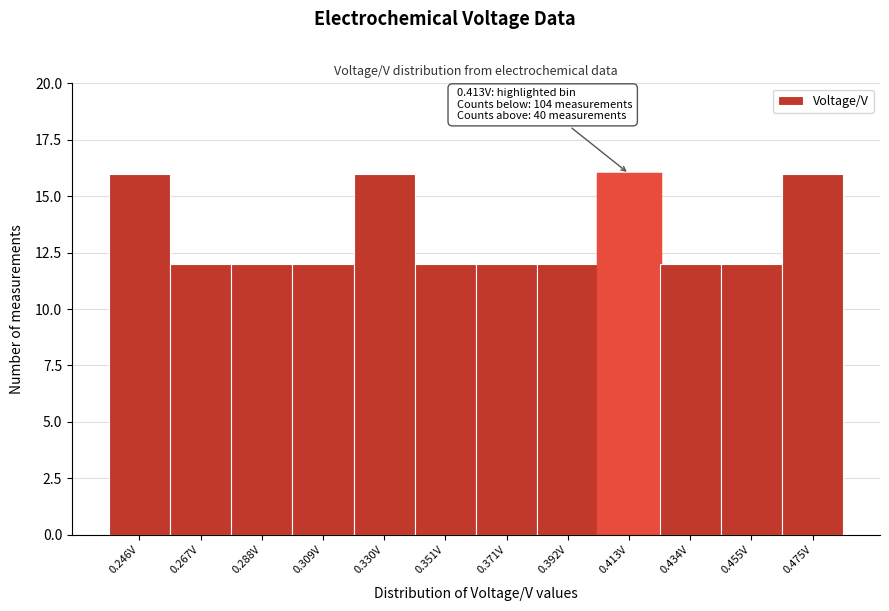

Reading right to left, what are all the values shown in this chart?

16	12	12	16	12	12	12	16	12	12	12	16